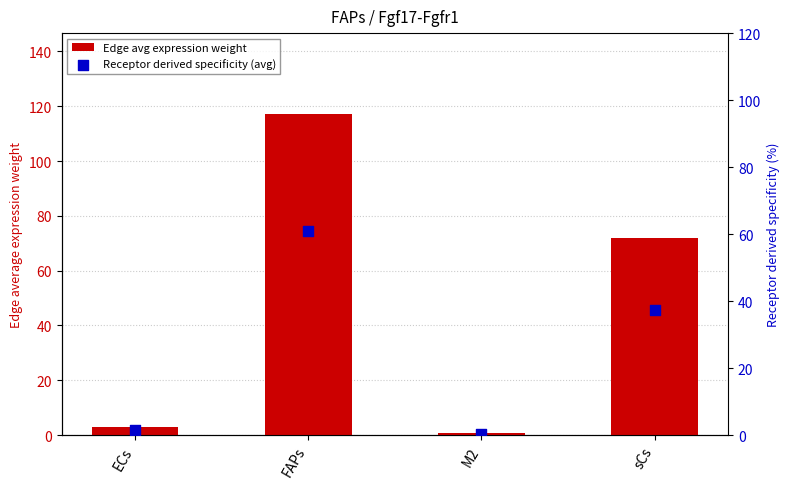

At which category is the sum across all series the highest?

FAPs